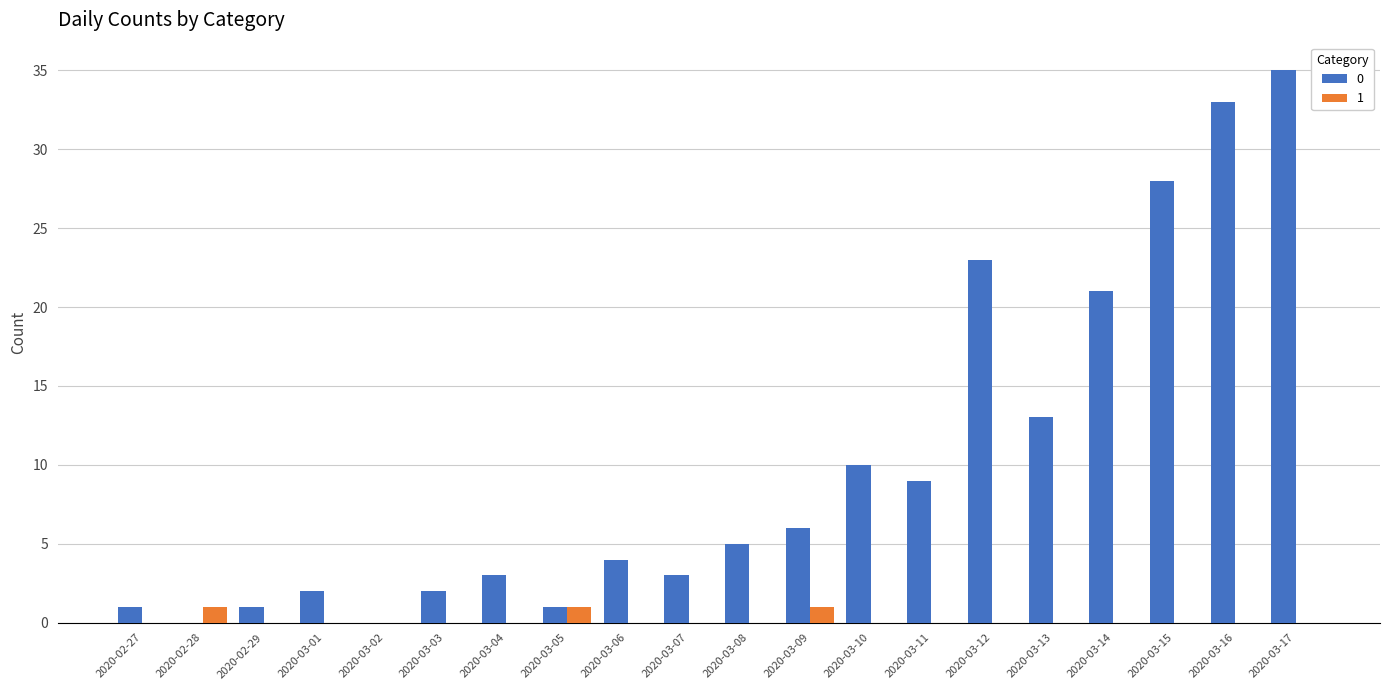

At which category is the sum across all series the highest?

2020-03-17